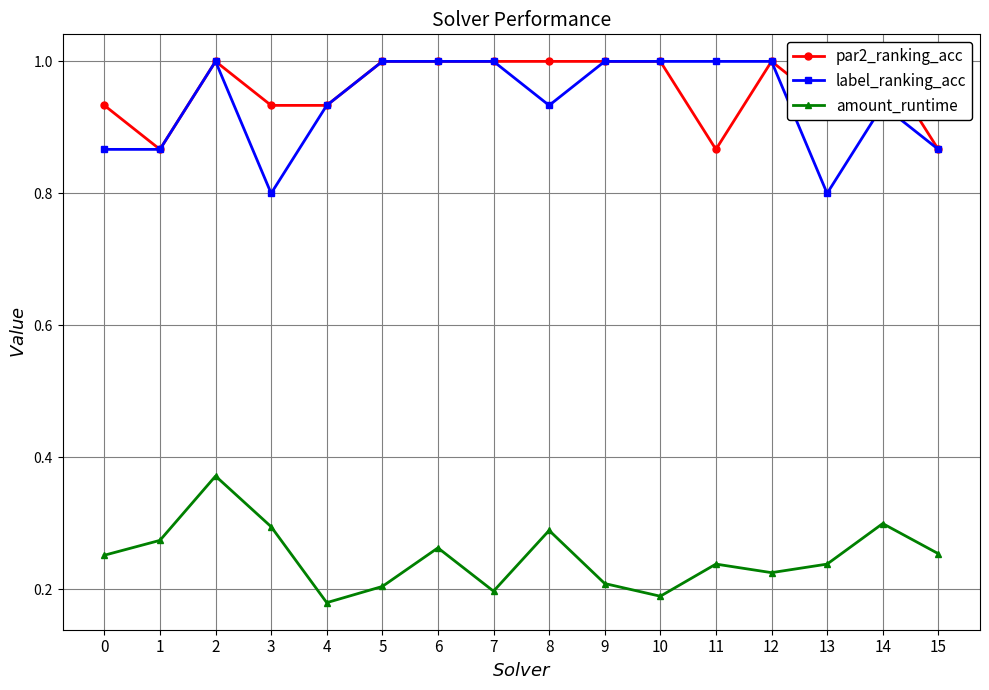

True or false: label_ranking_acc has a value of 1.0 at 6.

True